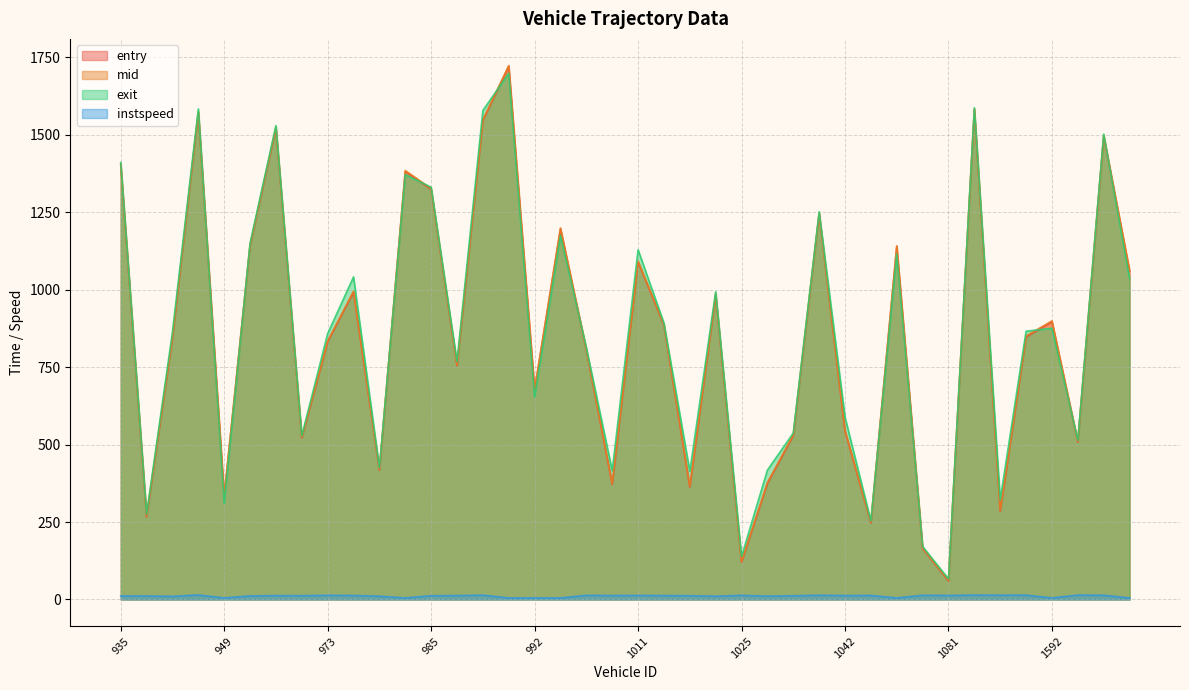

True or false: exit has a value of 979.5 at 943.

False